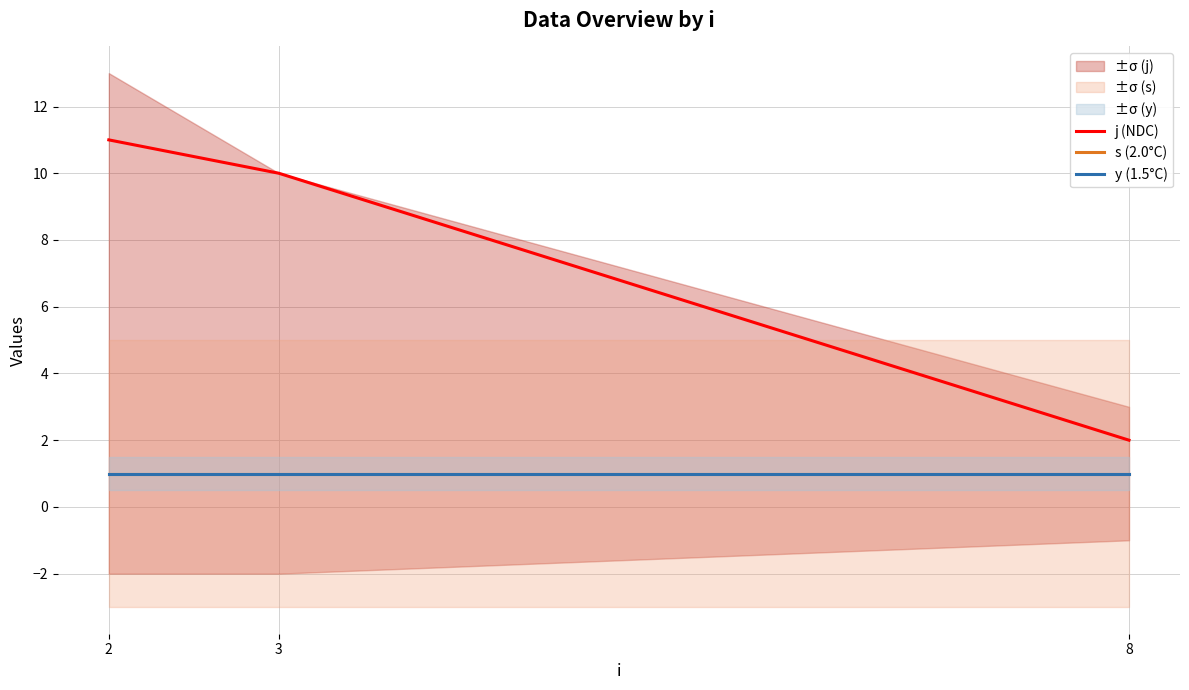

How many lines are shown in the chart?

3